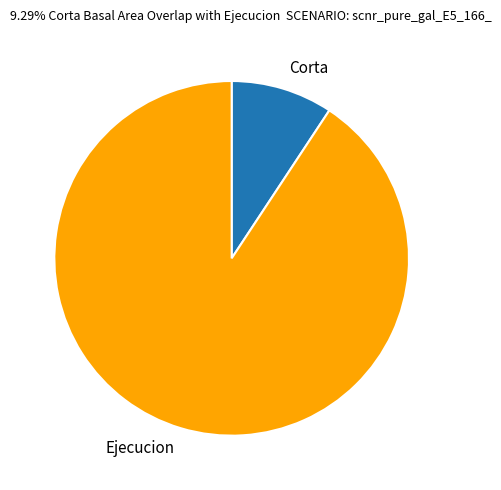

Is it true that Ejecucion is 91% of the pie?

True